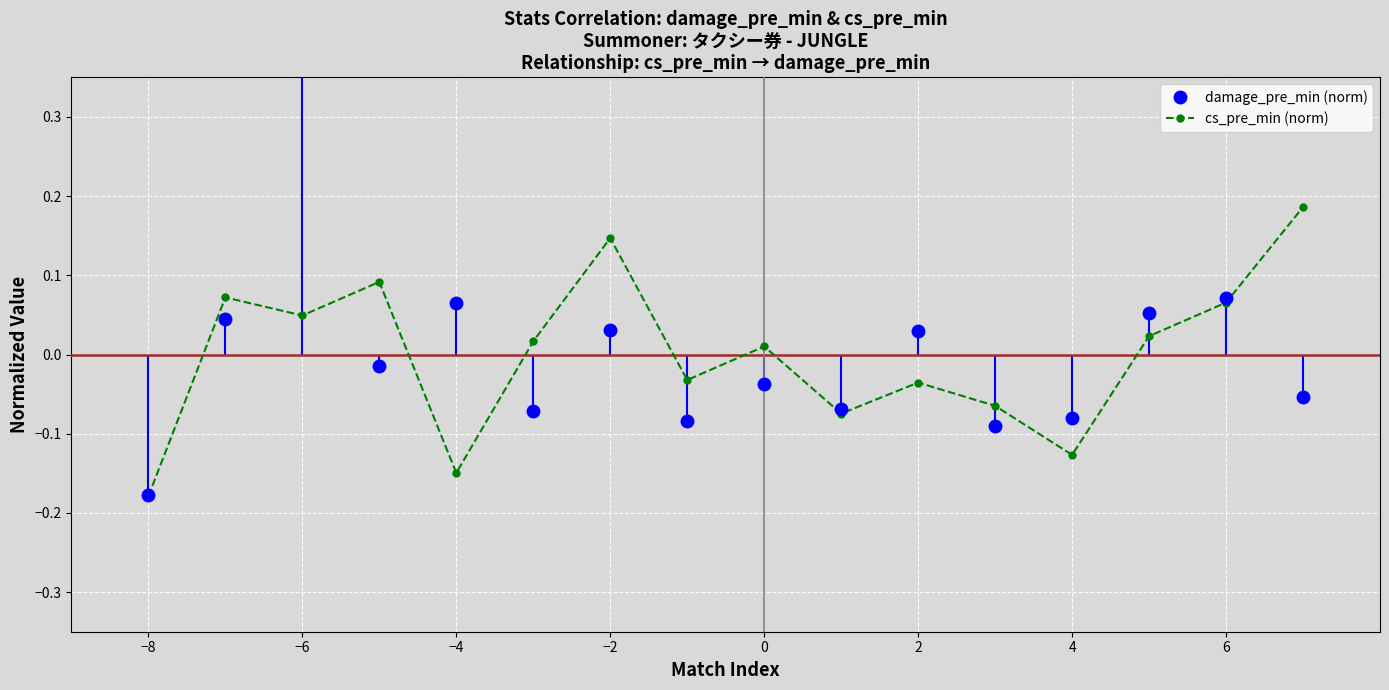

True or false: cs_pre_min (norm) has more than 1 points higher than both neighbors.

True